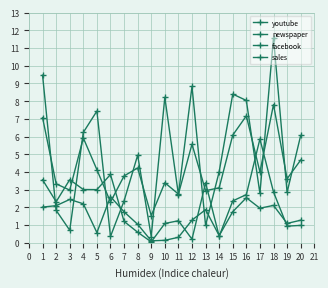

How many data points in sales are less than 4?

10